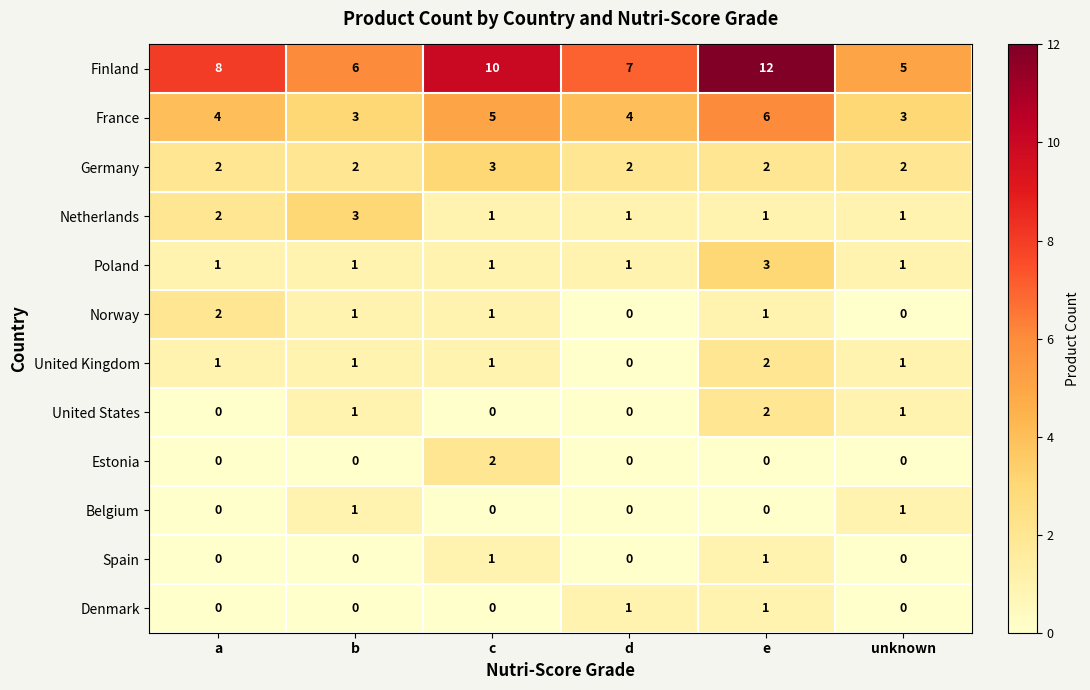

Count the Spain values in the range 0 to 1.

6